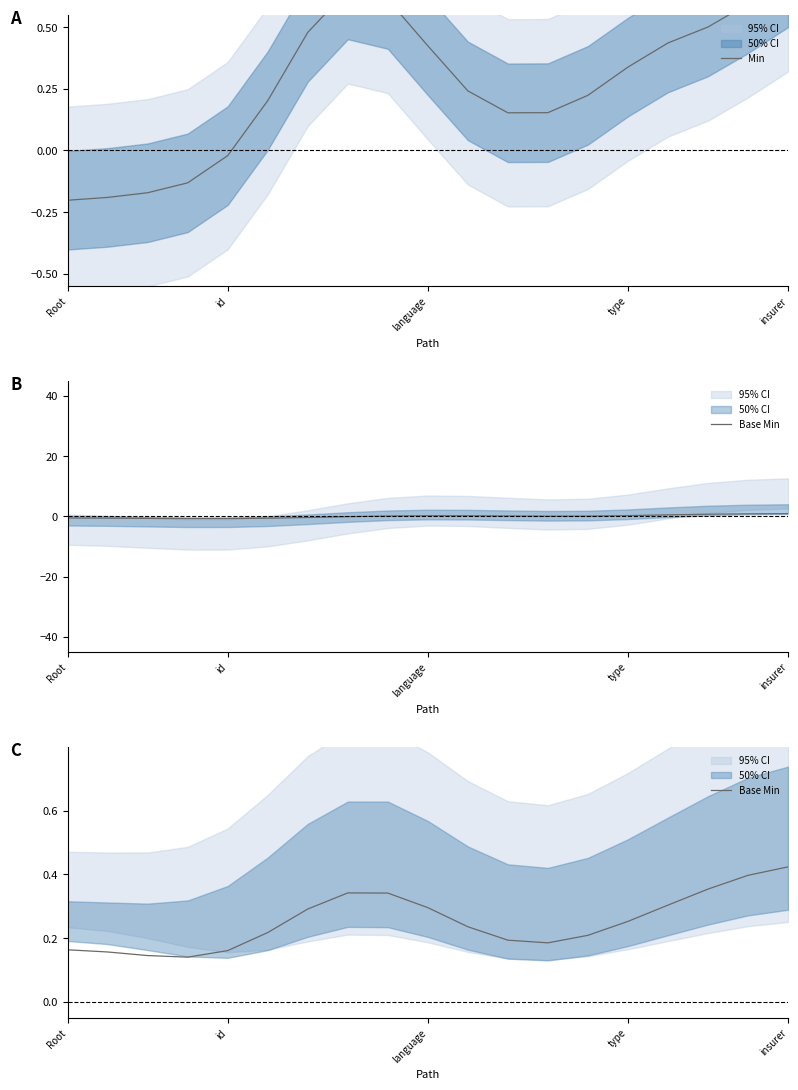

At 11, list the series in order from smallest to largest.

Min, Base Min